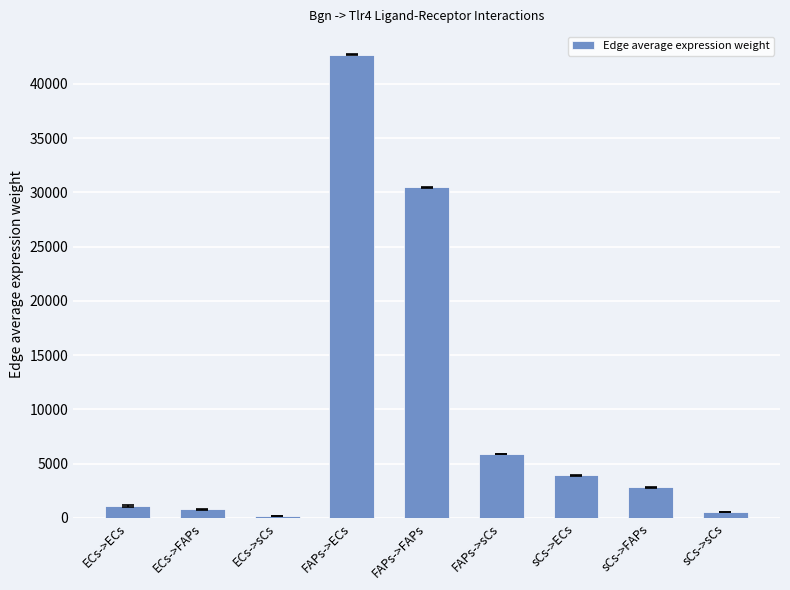

What is the ratio of the value at FAPs->FAPs to the value at FAPs->sCs?

5.2